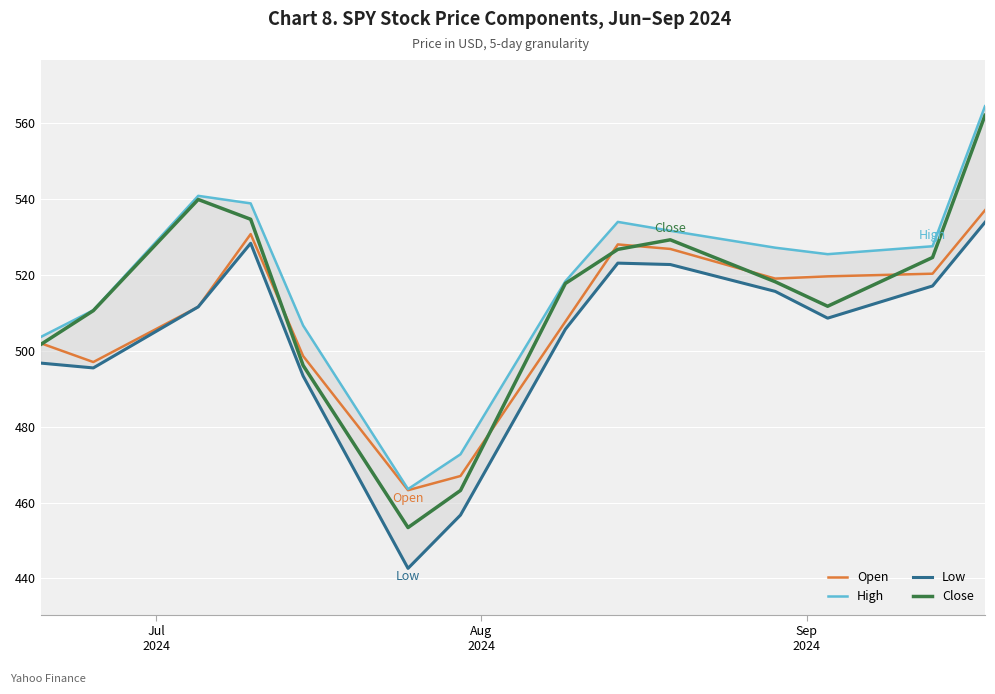

In Low, how many points are higher than both neighbors (excluding endpoints)?

2